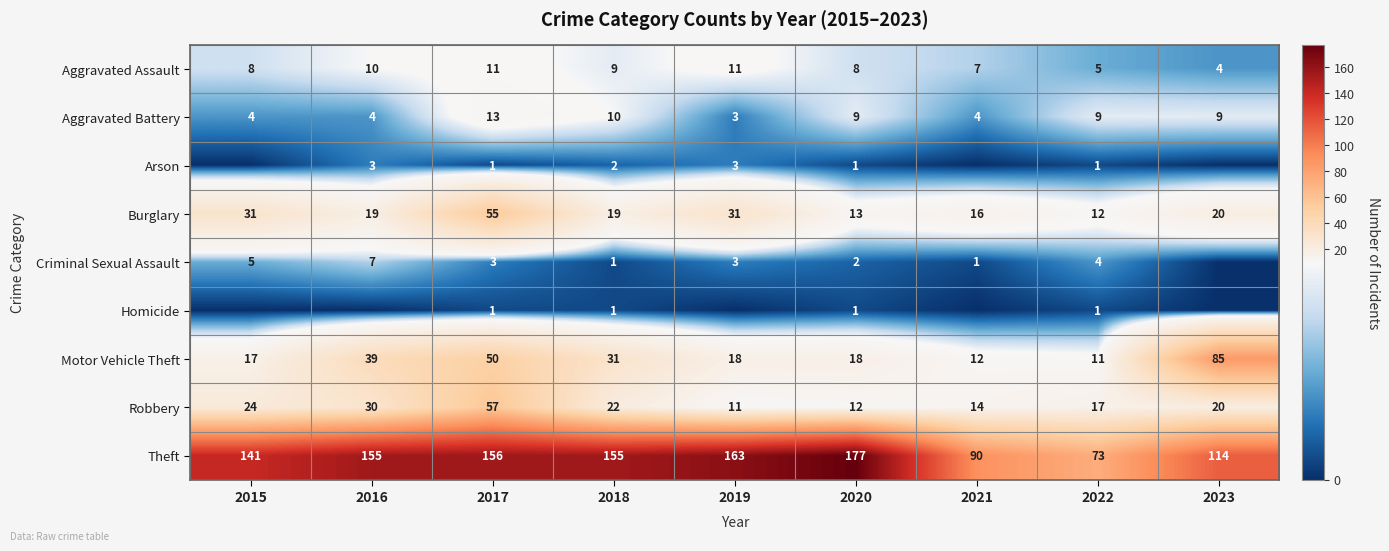

Which label corresponds to the largest value in the chart?

2020